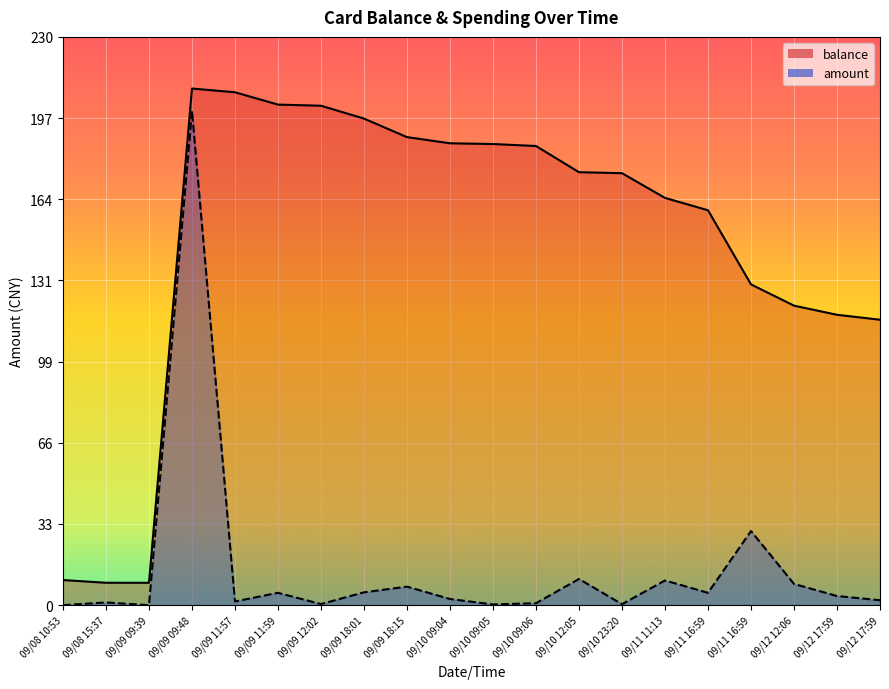

What is the sum of the amount_line values at 09/09 18:01 and 09/12 12:06?

13.8